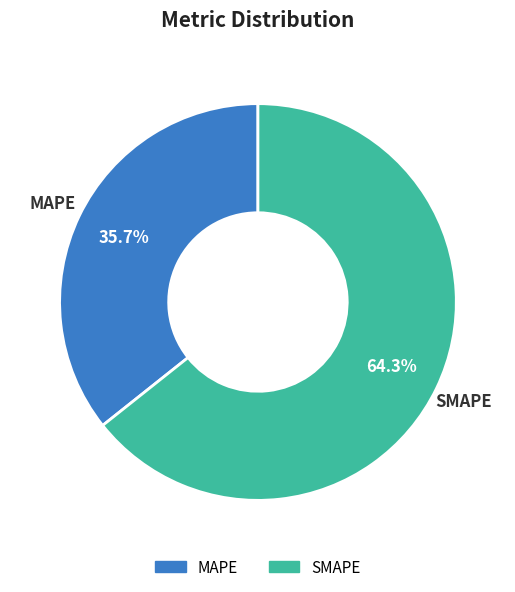

Count the number of slices in the pie.

2